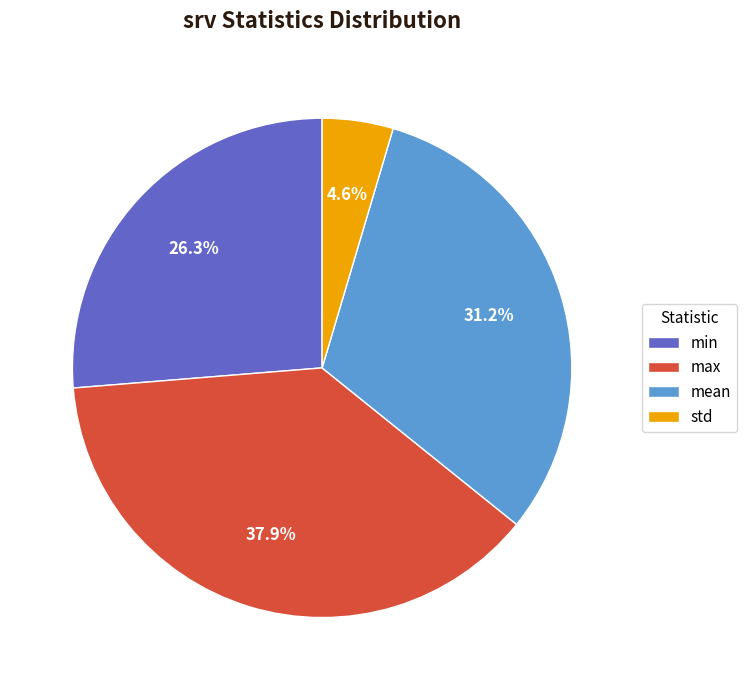

To the nearest percent, what is the combined percentage of std and mean?

36%